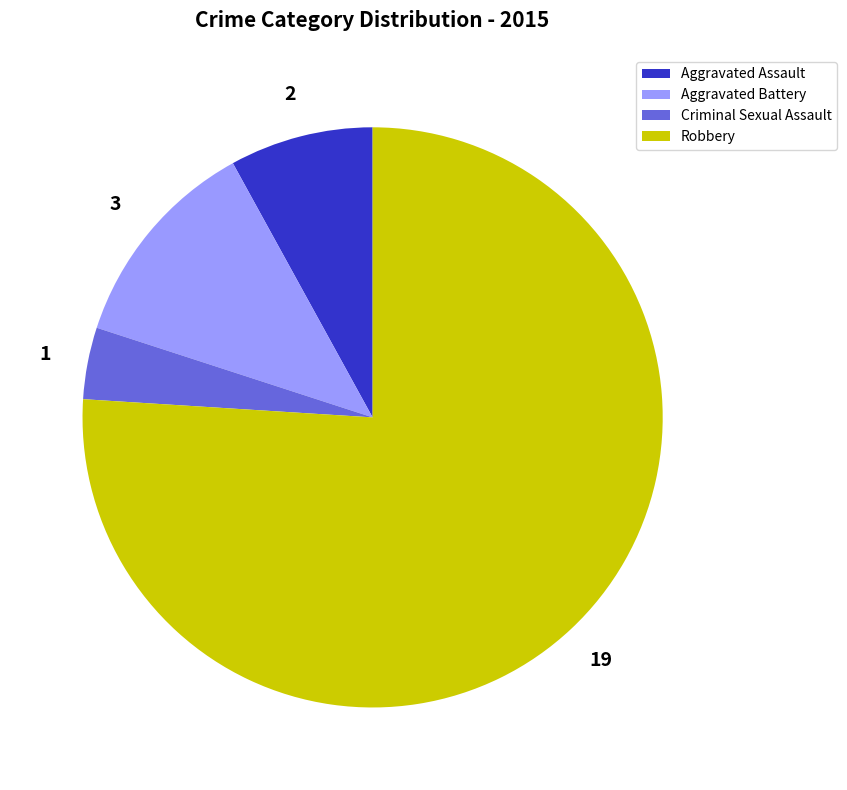

What is the ratio of the value at Robbery to the value at Aggravated Assault?

9.5